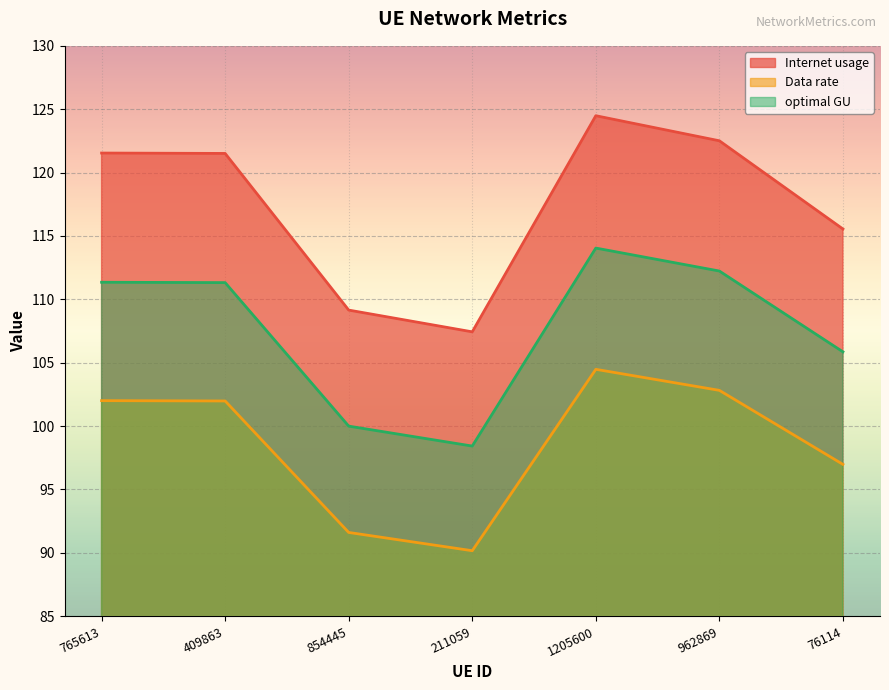

At which category does Data rate reach its first local valley?

211059